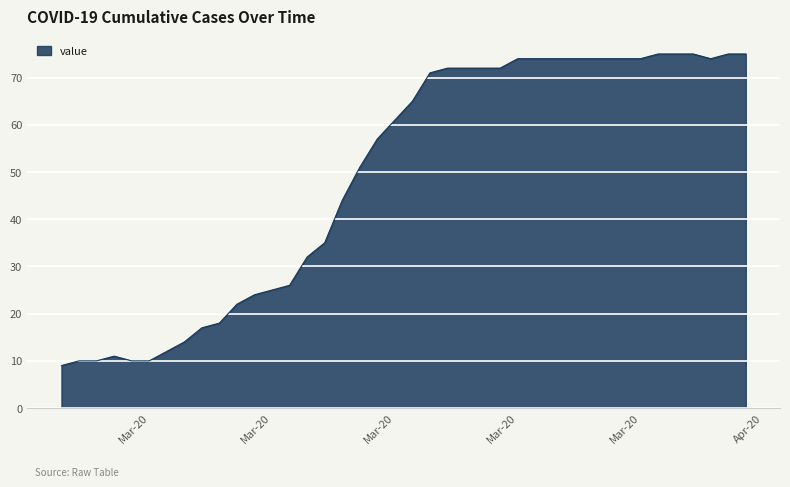

What is the smallest value displayed?

9